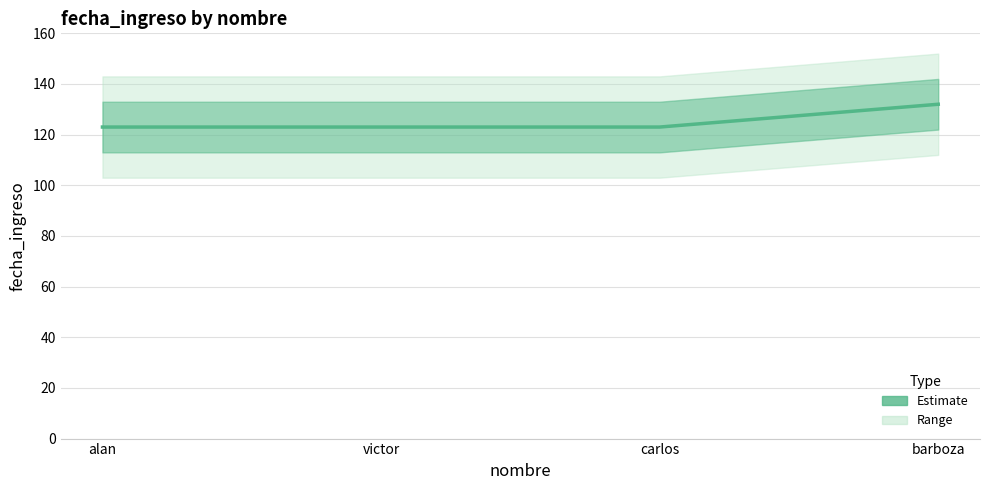

At which label is the value closest to 127?

alan